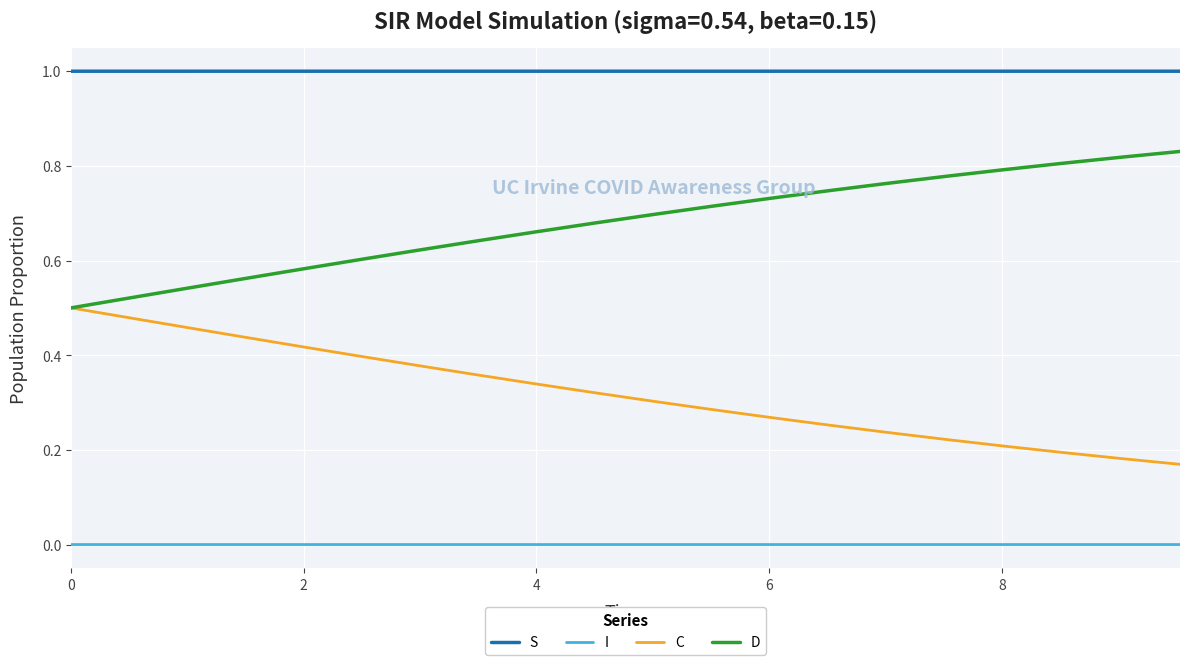

What is the lowest value of the S series?

1.0